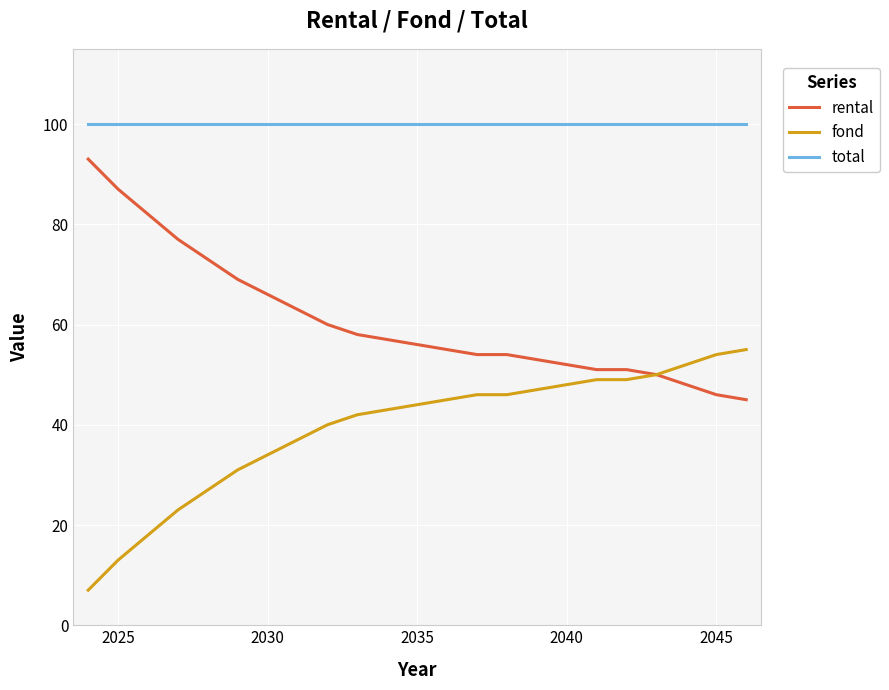

What is the lowest value of the total series?

100